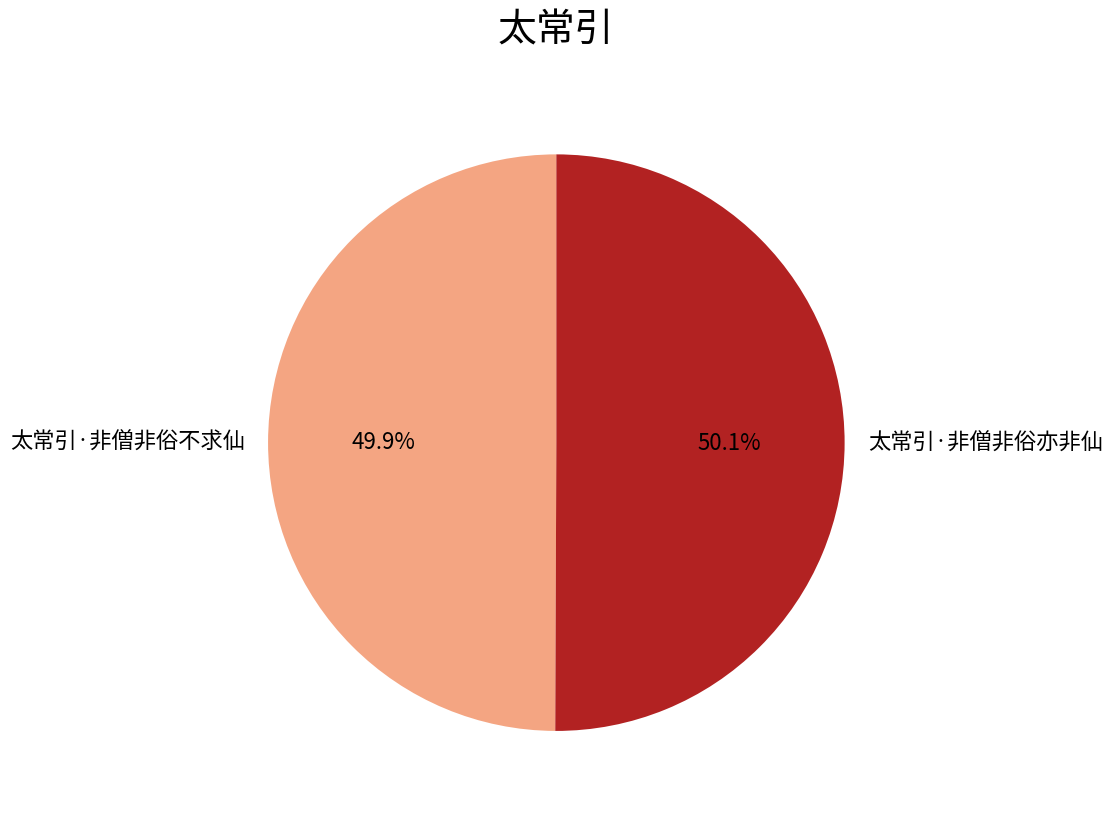

Count the number of slices in the pie.

2